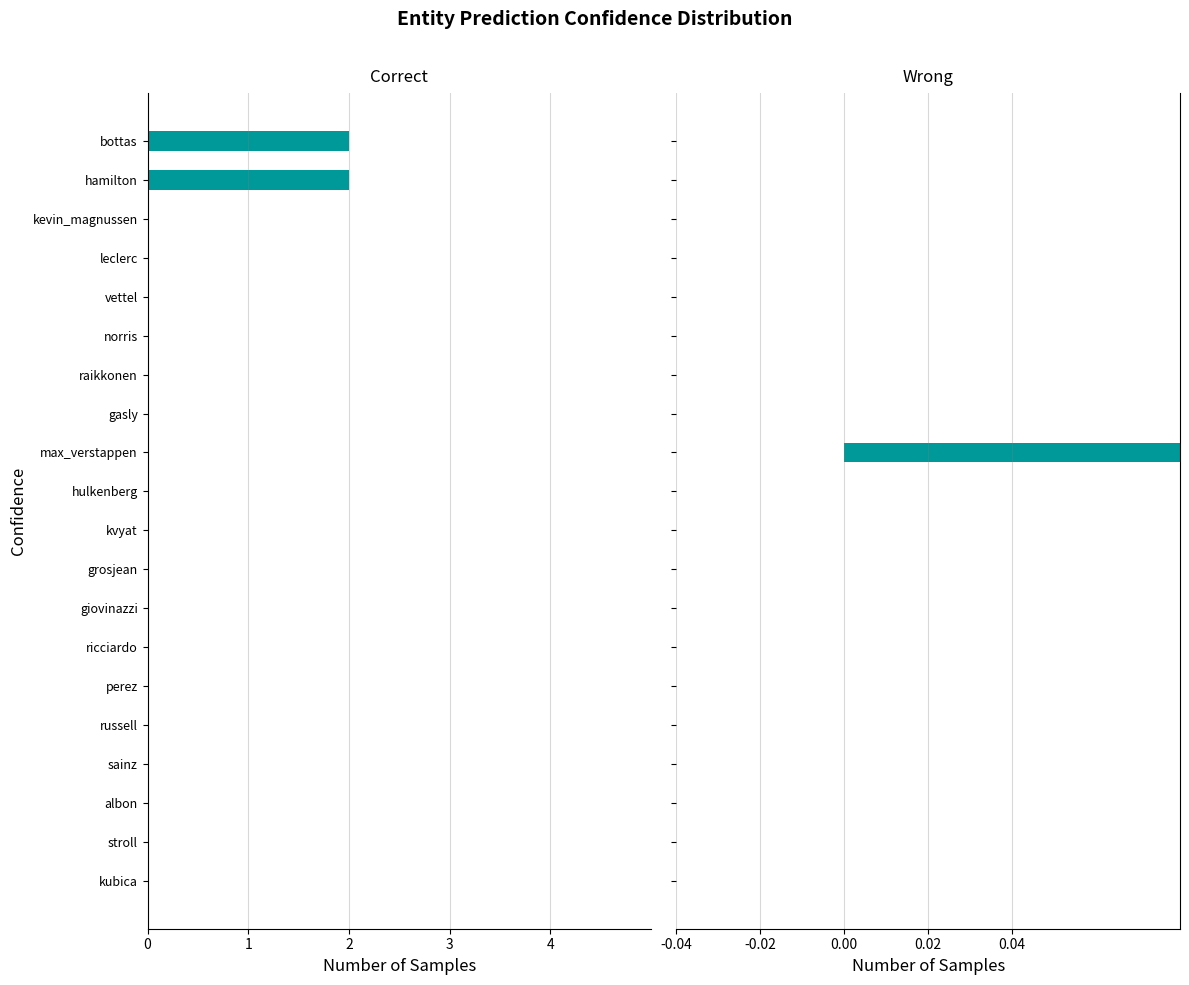

What are all the series names shown in the legend?

Correct, Wrong